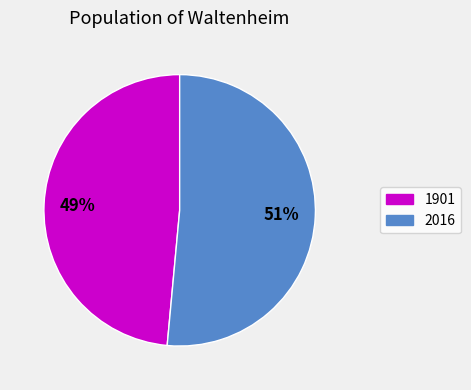

To the nearest percent, what is the combined percentage of 1901 and 2016?

100%